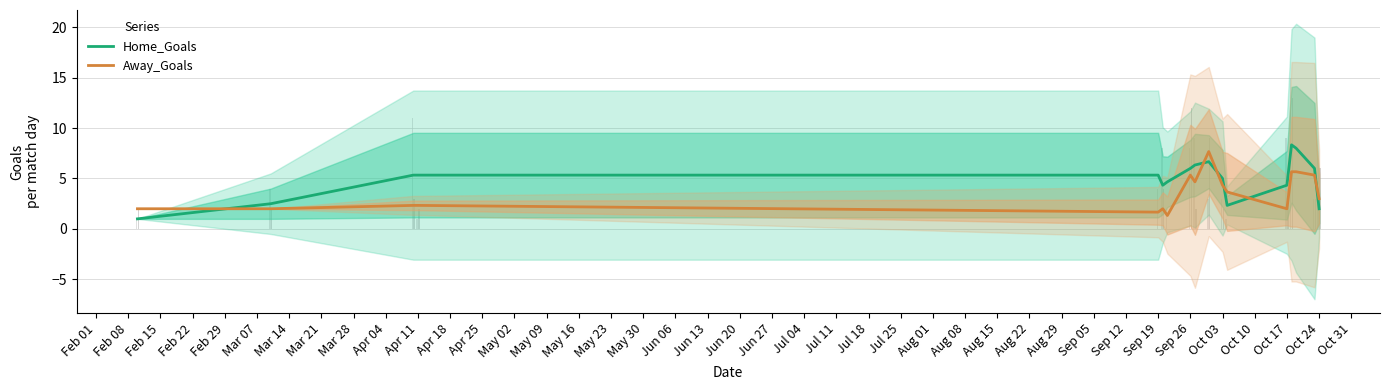

What is the greatest value displayed?

8.3